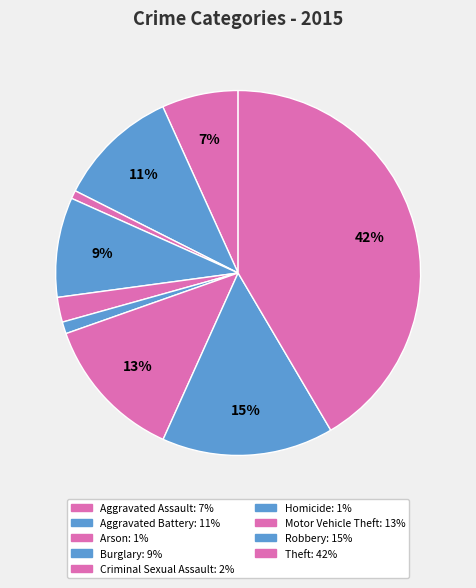

Rank the categories by value from lowest to highest.

Arson, Homicide, Criminal Sexual Assault, Aggravated Assault, Burglary, Aggravated Battery, Motor Vehicle Theft, Robbery, Theft